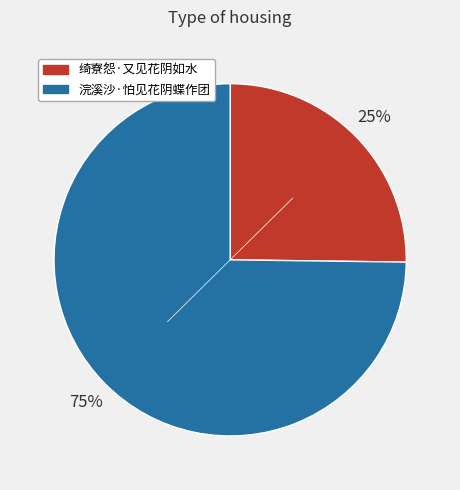

What is the ratio of the value at 浣溪沙·怕见花阴蝶作团 to the value at 绮寮怨·又见花阴如水?

3.0